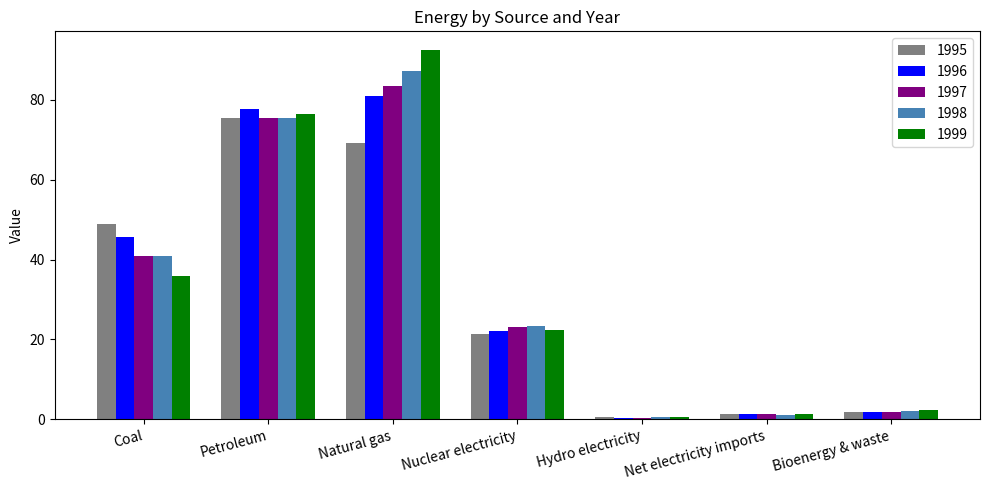

What is the smallest value displayed?

0.3